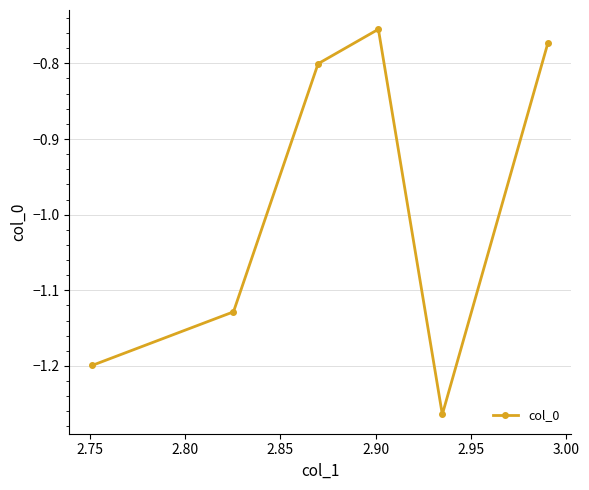

How many points are higher than both their immediate neighbors (excluding endpoints)?

1